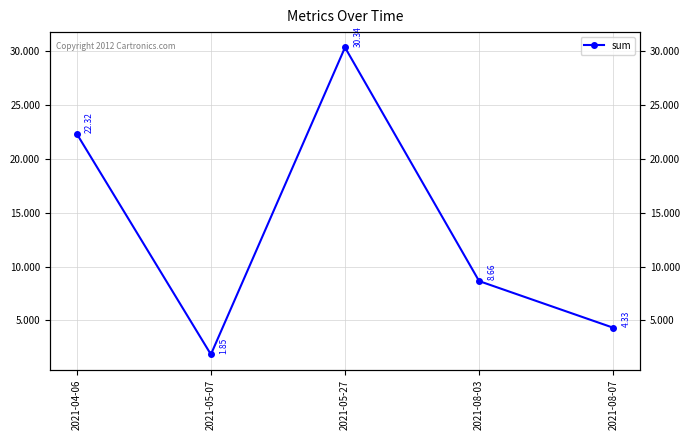

How many points are lower than both their immediate neighbors (excluding endpoints)?

1